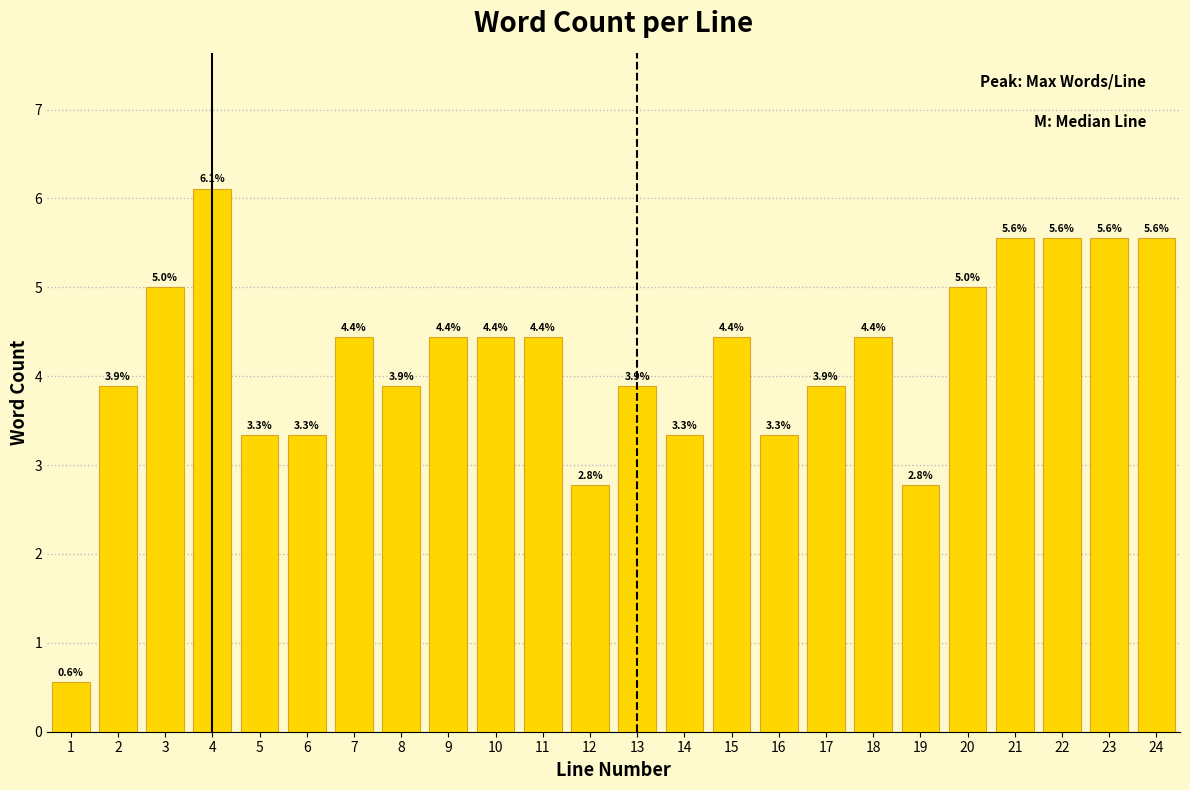

Reading left to right, transcribe all the data shown in this chart.

1=0.6	2=3.9	3=5.0	4=6.1	5=3.3	6=3.3	7=4.4	8=3.9	9=4.4	10=4.4	11=4.4	12=2.8	13=3.9	14=3.3	15=4.4	16=3.3	17=3.9	18=4.4	19=2.8	20=5.0	21=5.6	22=5.6	23=5.6	24=5.6